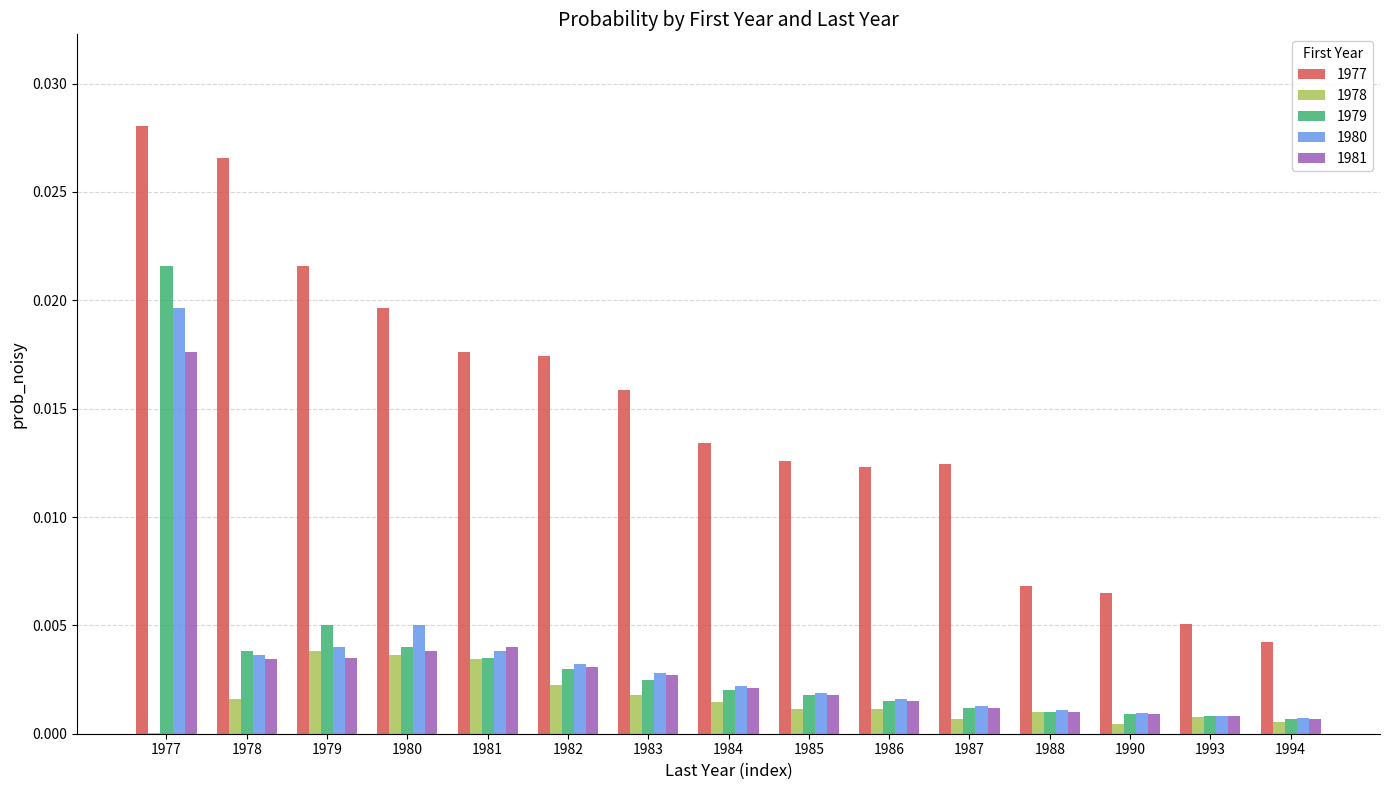

What are all the series names shown in the legend?

1977, 1978, 1979, 1980, 1981